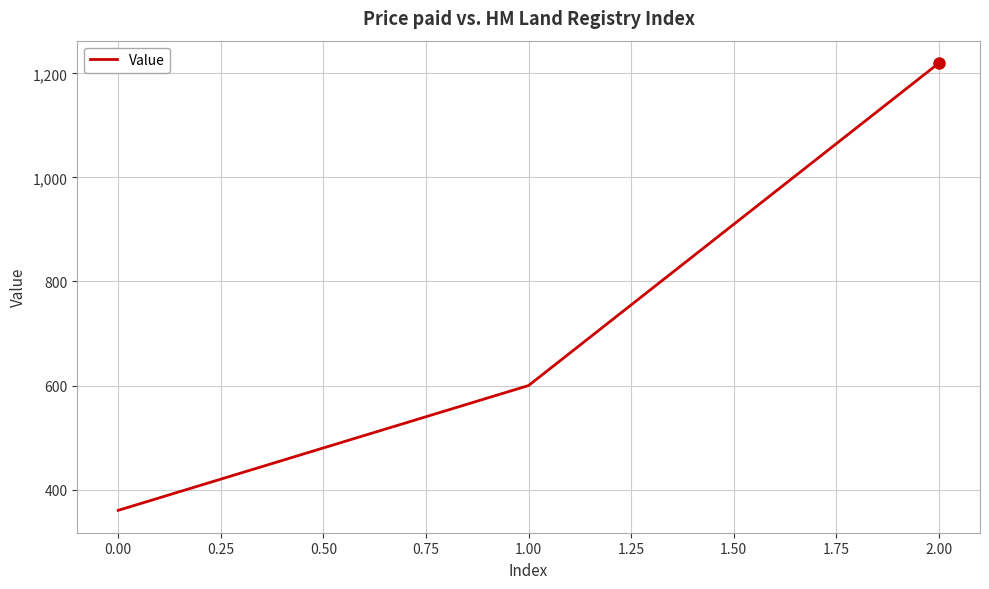

Which label corresponds to the smallest value in the chart?

0.00